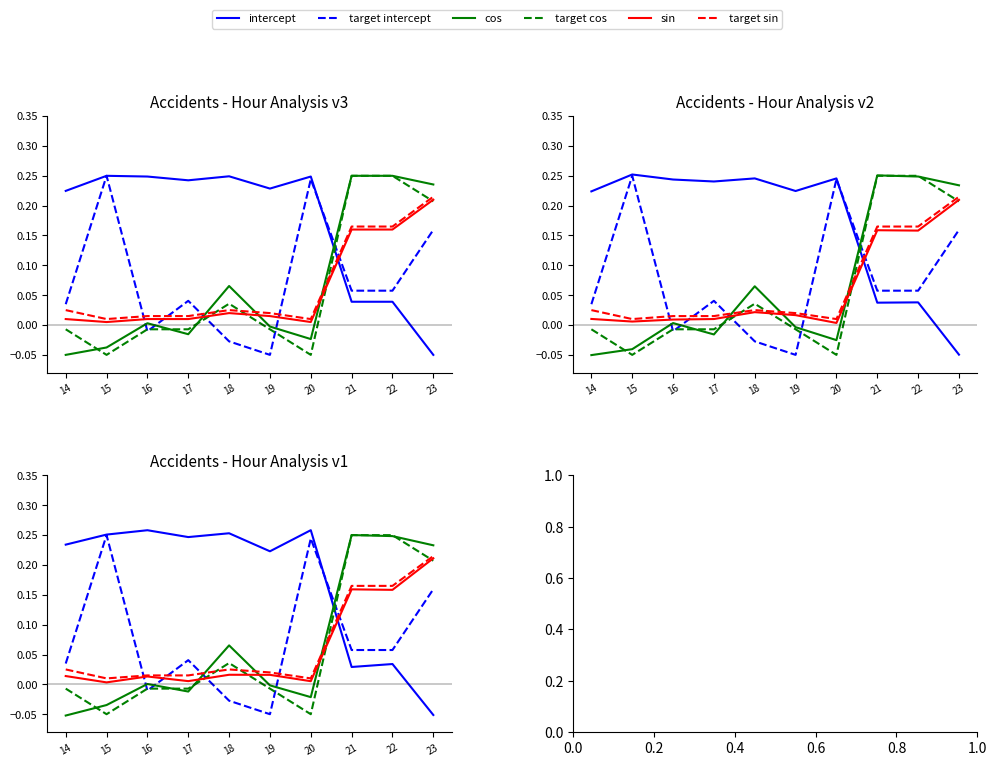

True or false: intercept has more than 0 points higher than both neighbors.

True